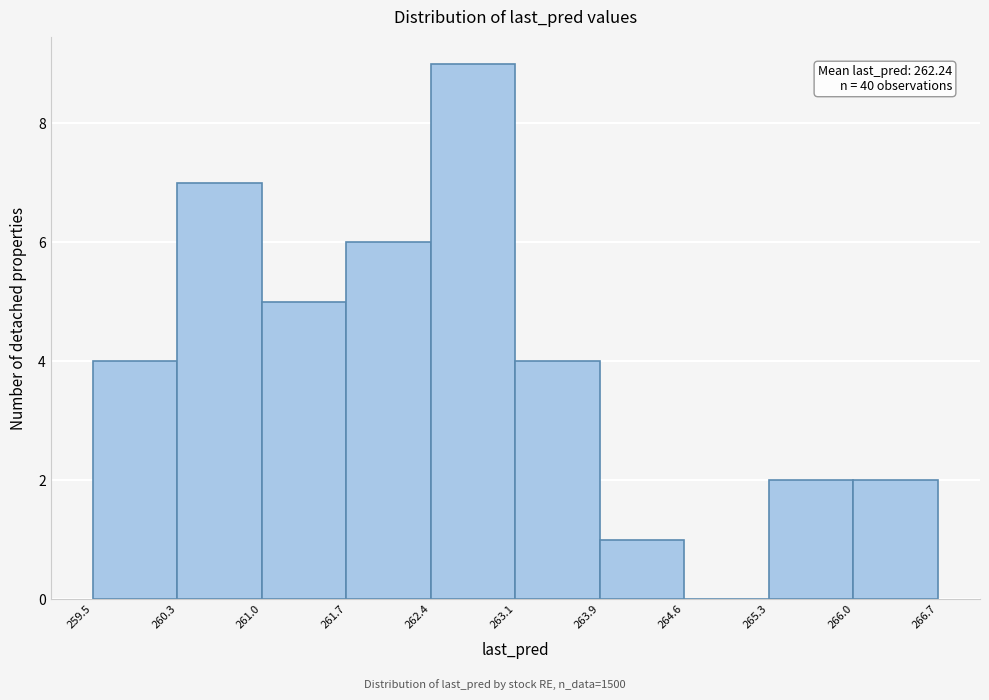

Which range on the x-axis has the tallest bar?

262.4 to 263.1